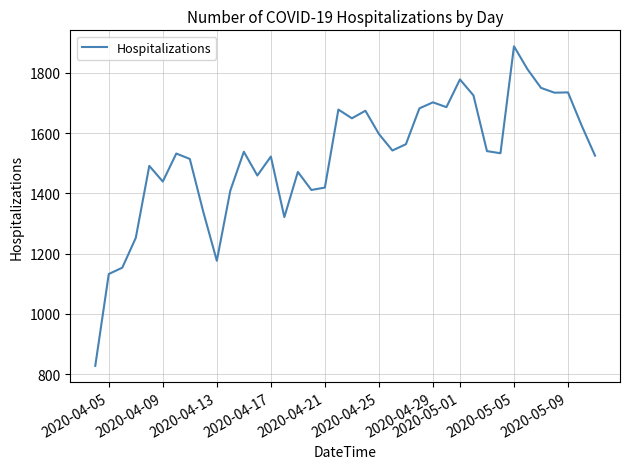

What is the maximum value shown in the chart?

1888